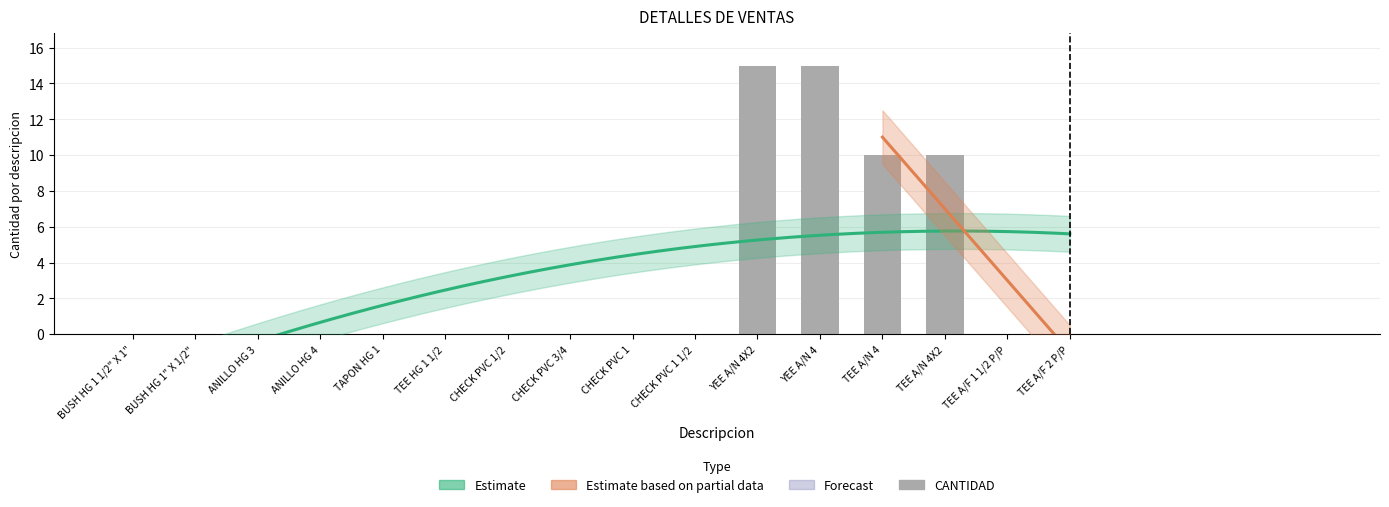

What is the difference between the second highest and minimum values?

15